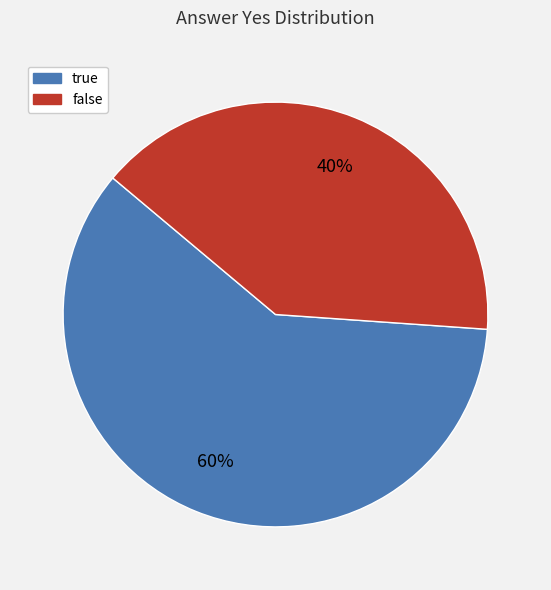

Is the sum of false and true greater than half?

Yes